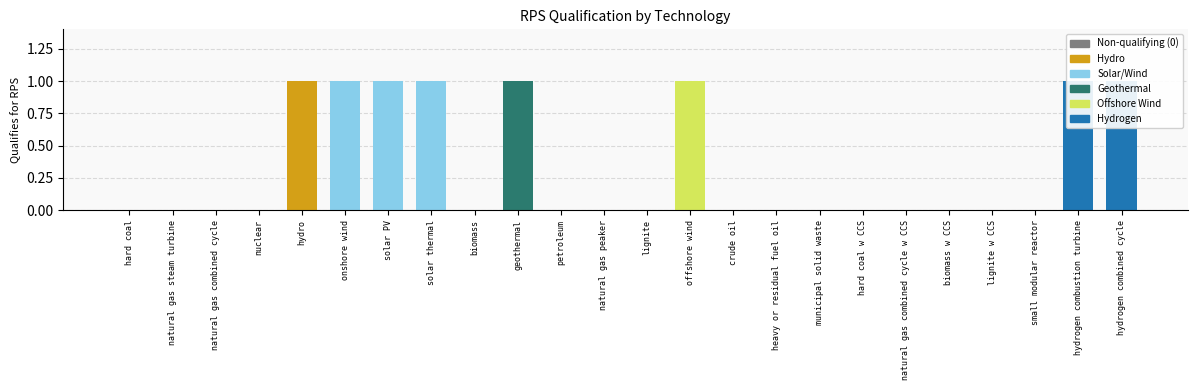

What is the change in value from natural gas steam turbine to offshore wind?

+1